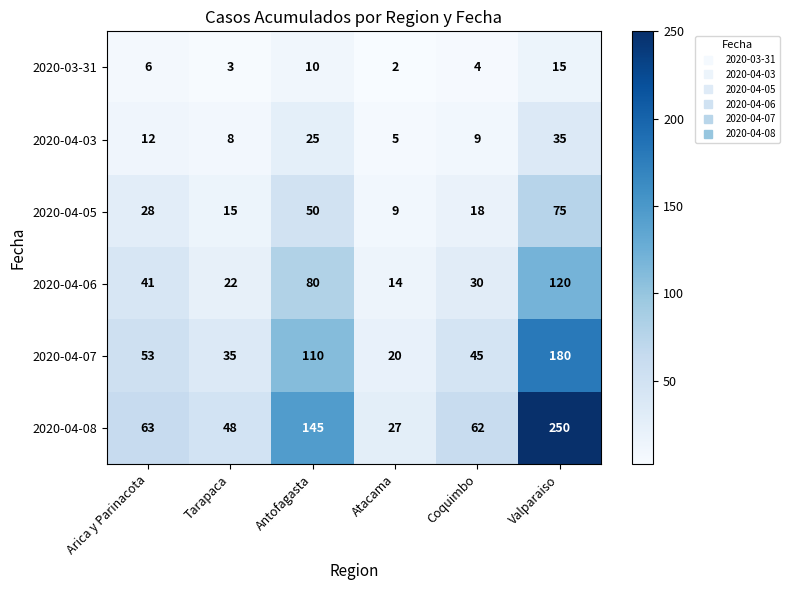

At Arica y Parinacota, list the series in order from largest to smallest.

2020-04-08, 2020-04-07, 2020-04-06, 2020-04-05, 2020-04-03, 2020-03-31